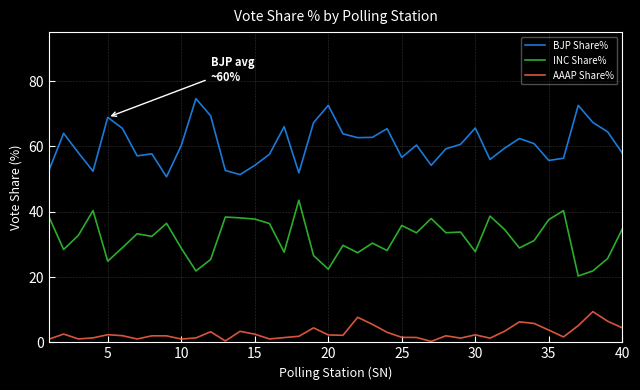

Rank the series by their average value, from lowest to highest.

AAAP Share%, INC Share%, BJP Share%